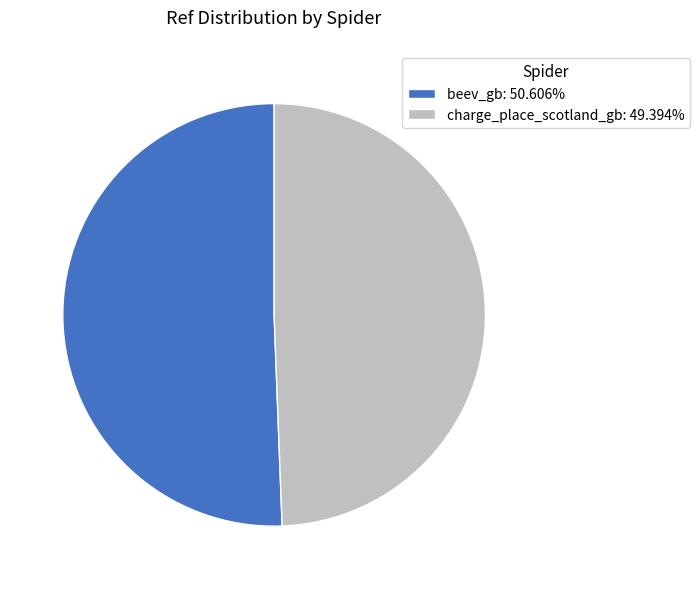

Which has a higher value, charge_place_scotland_gb or beev_gb?

beev_gb